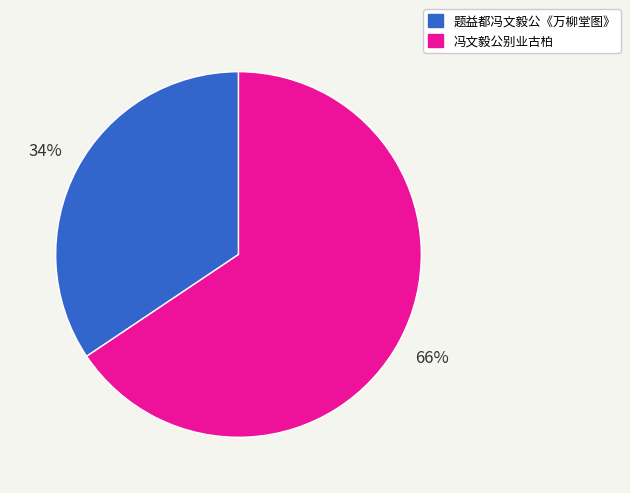

Is it true that 冯文毅公别业古柏 is 66% of the pie?

True